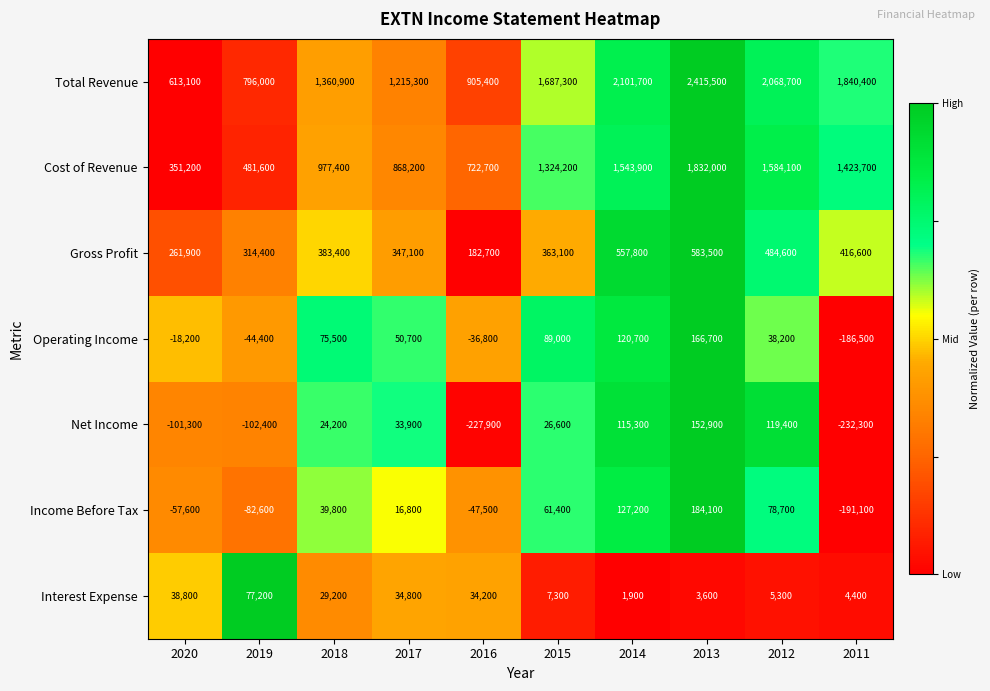

The value of Operating Income at 2011 is -97375. True or false?

False